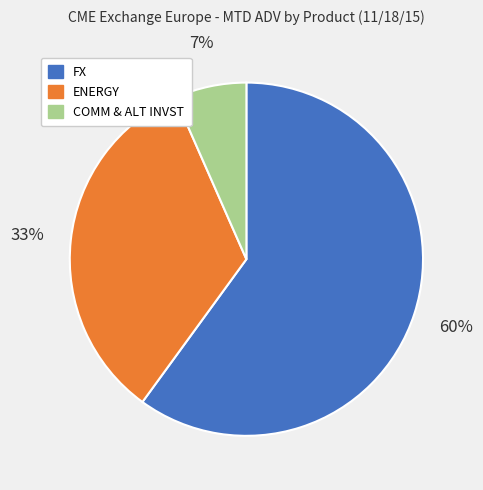

How many segments does this pie chart have?

3